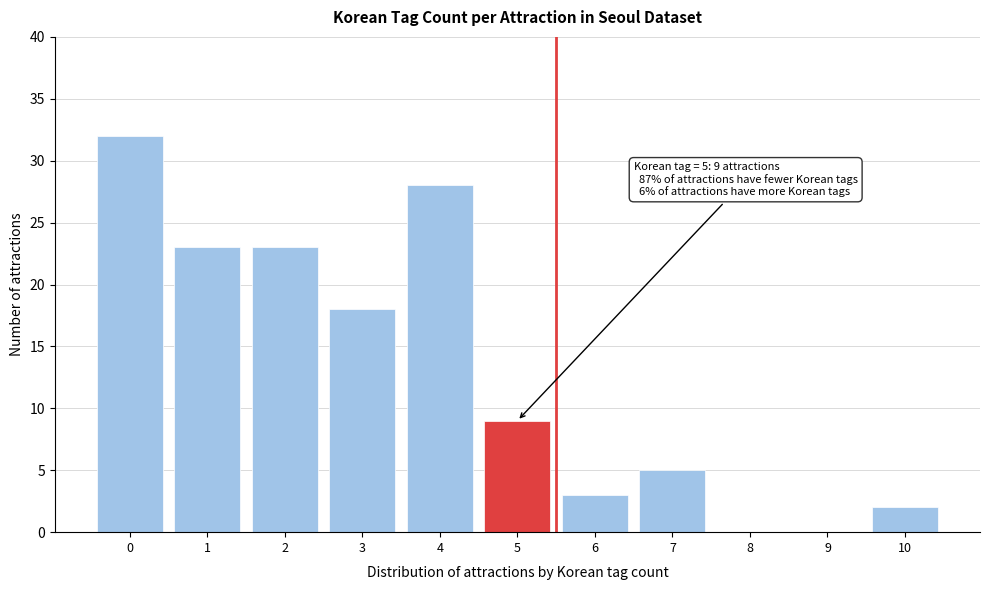

Reading left to right, transcribe all the data shown in this chart.

0=32	1=23	2=23	3=18	4=28	5=9	6=3	7=5	8=0	9=0	10=2